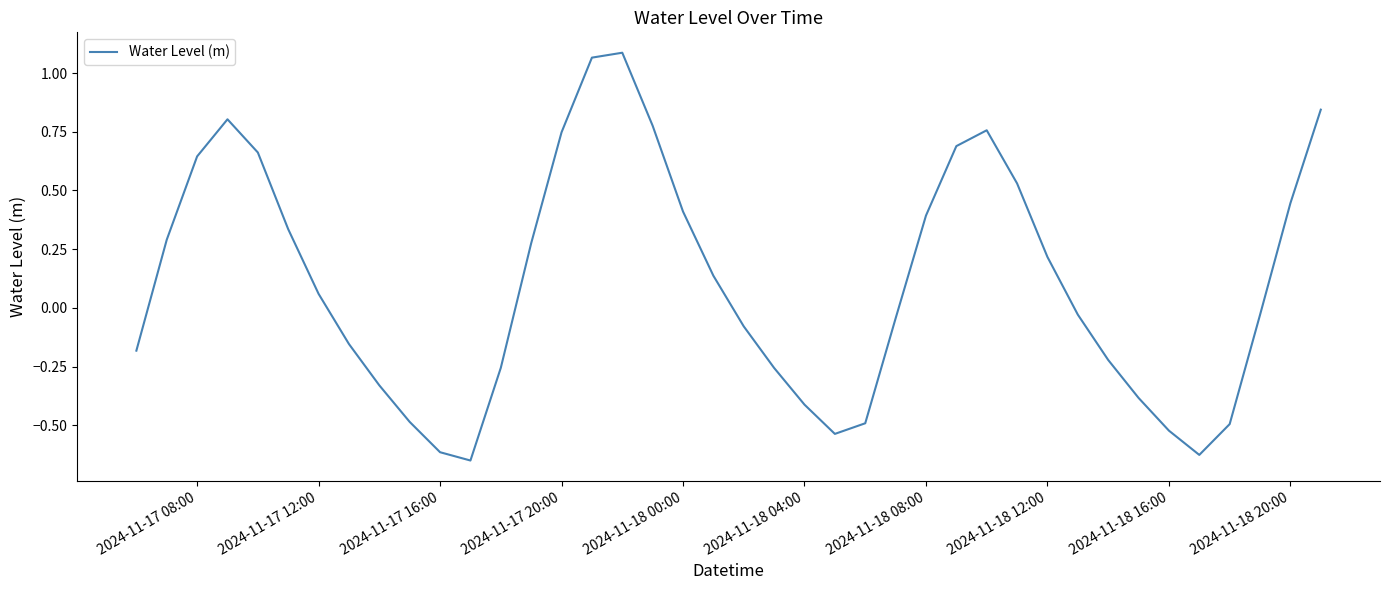

What is the difference between the maximum and minimum values?

1.7